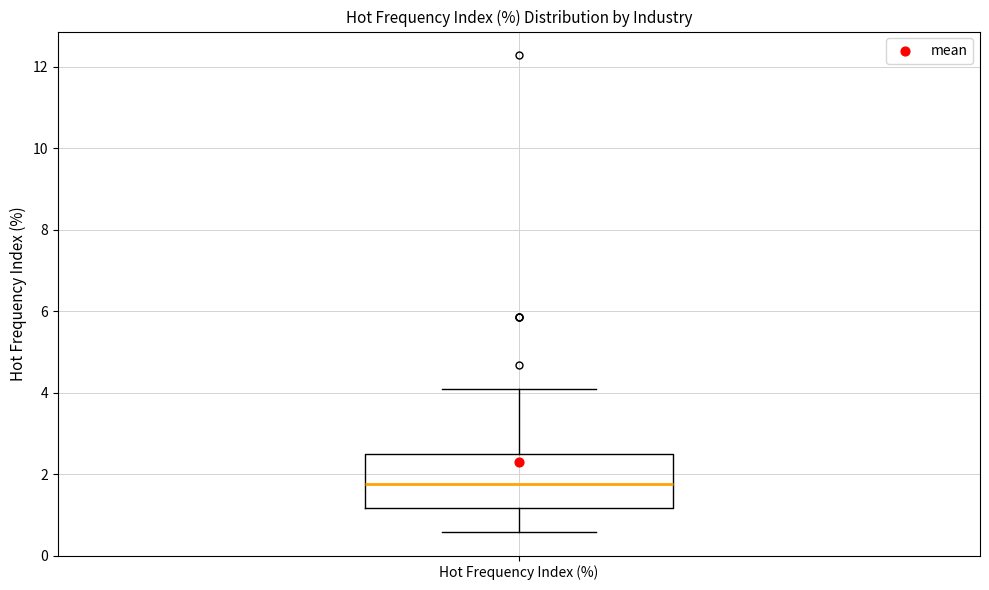

Where does the upper whisker of the box for Hot Frequency Index (%) end on the y-axis? The values are not printed on the chart, so give them approximately, as read against the axis.

4.0